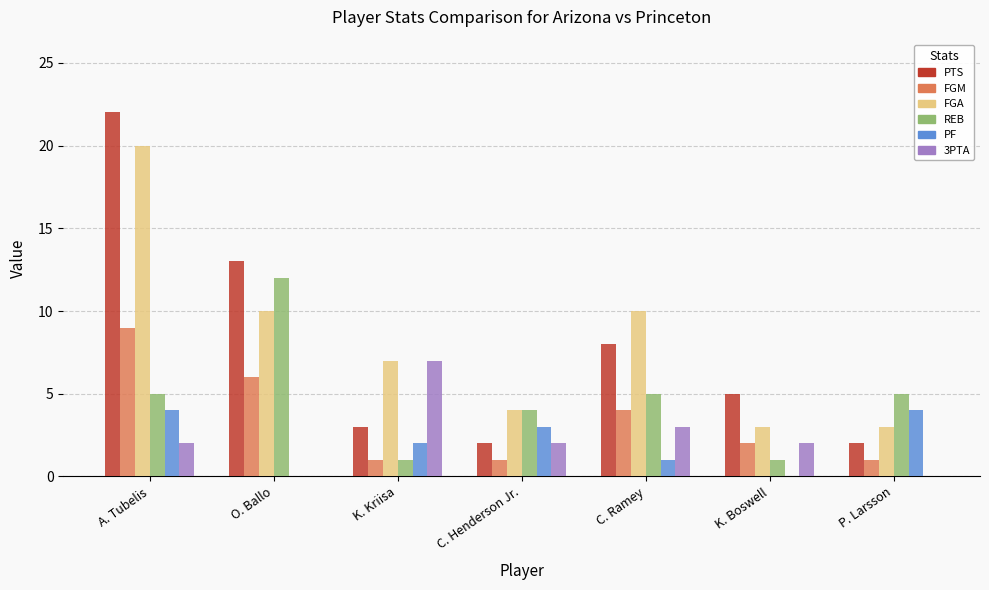

Which series changed the most between A. Tubelis and C. Ramey?

PTS